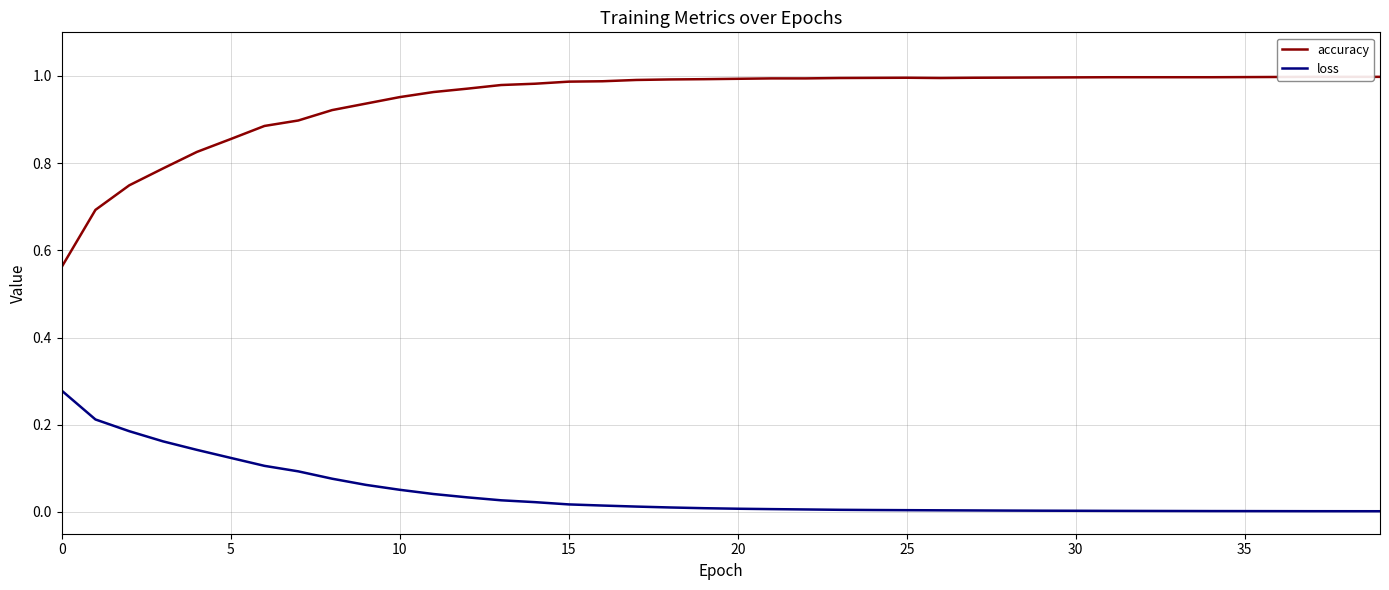

Where is the first local minimum for accuracy?

26